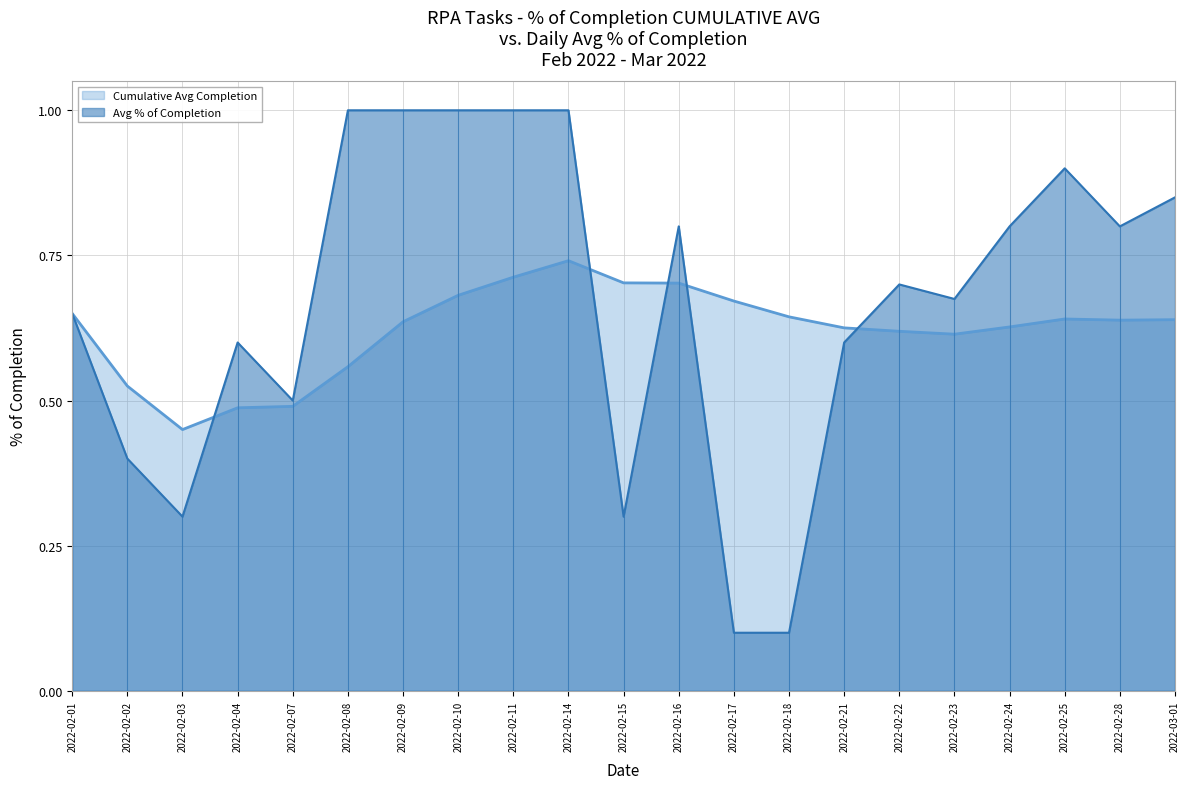

Between 2022-02-21 and 2022-02-02, which is larger?

2022-02-21